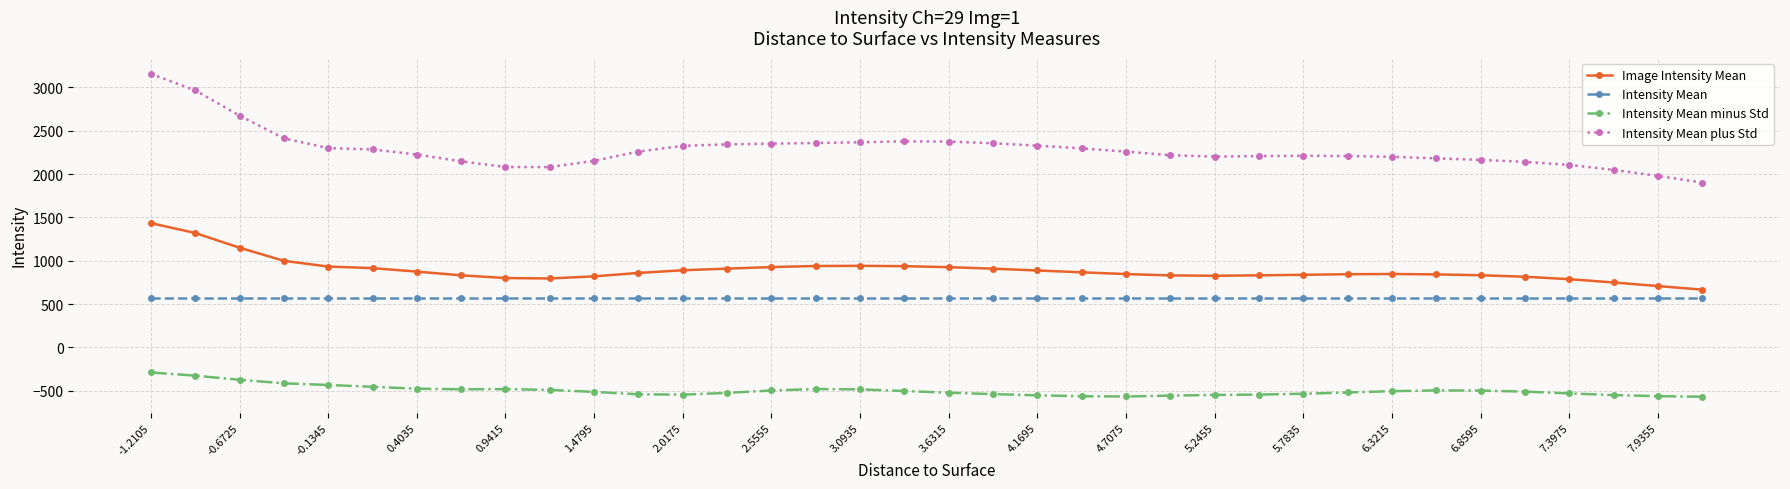

True or false: Intensity Mean minus Std and Intensity Mean cross at least once.

False